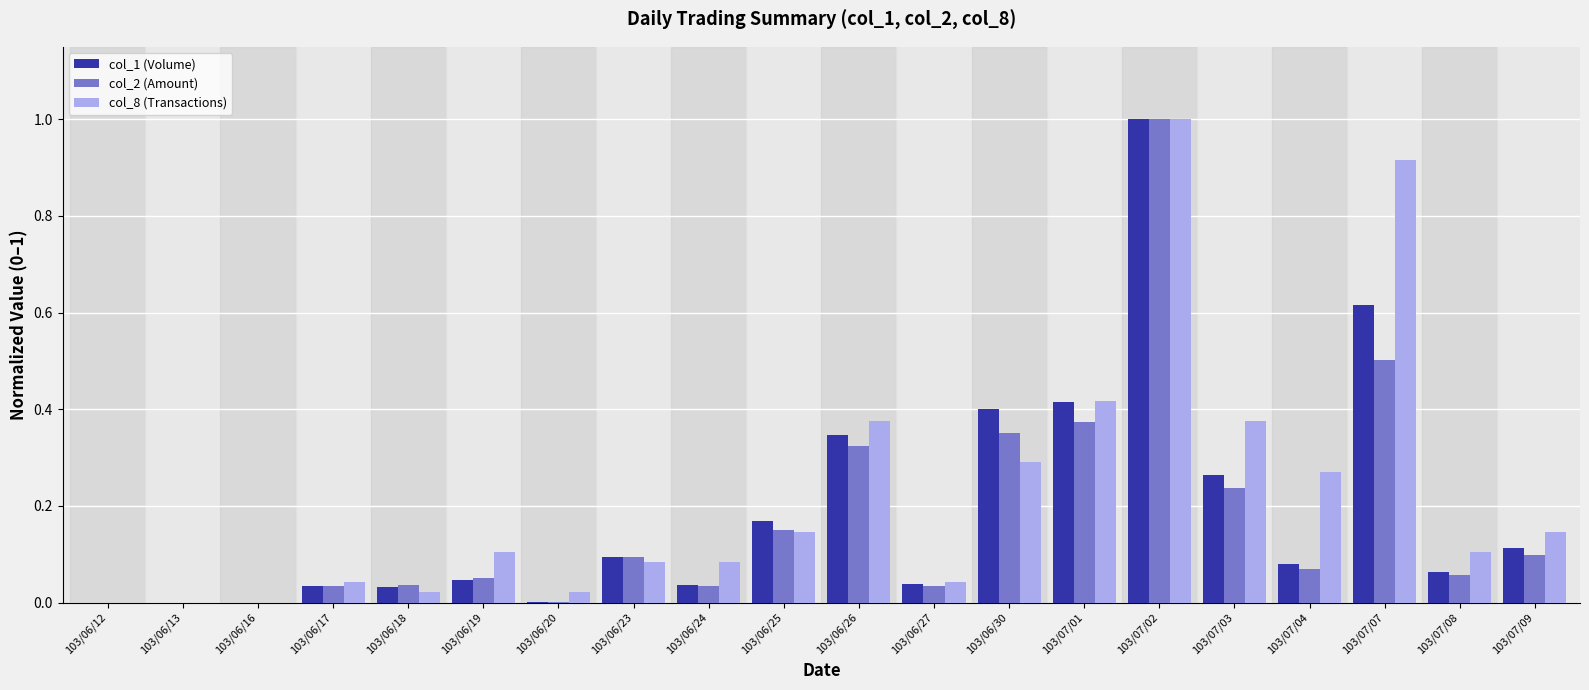

Are the bars grouped side by side (vs. stacked)?

Yes